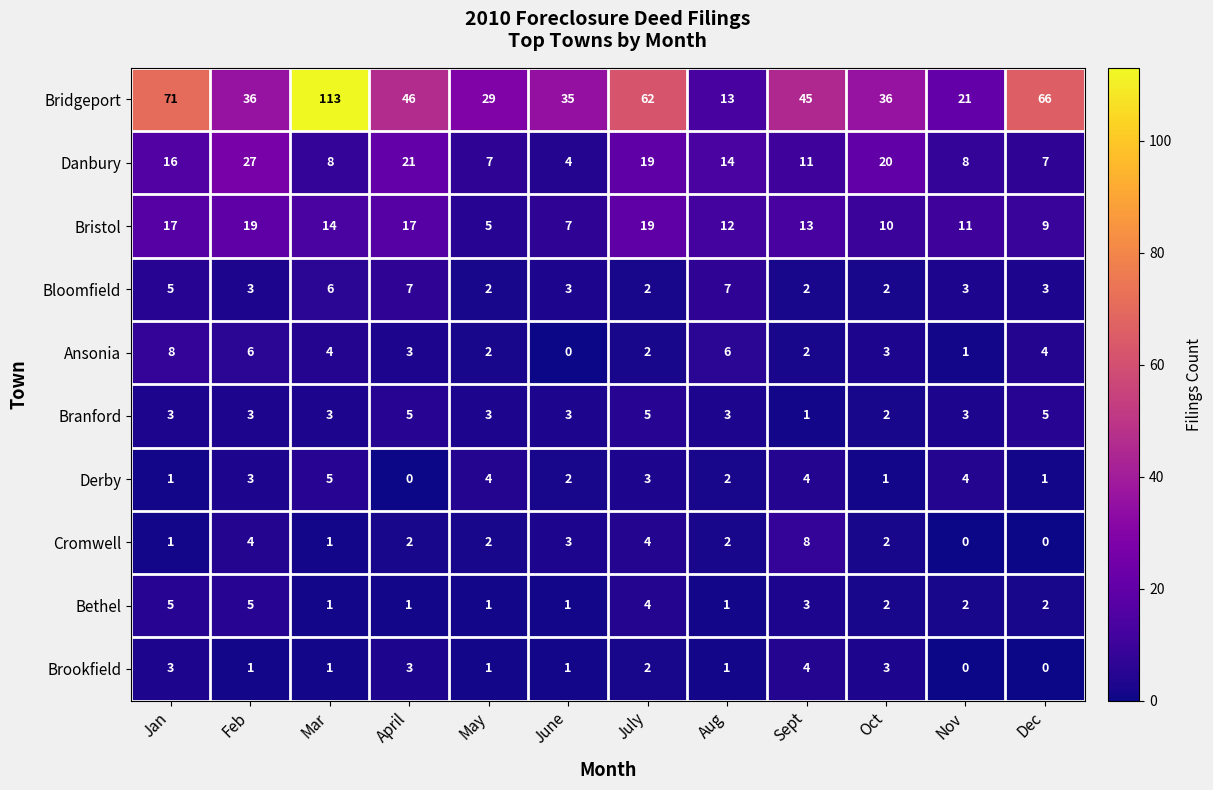

What is the difference between the second highest and second lowest values in the Derby series?

3